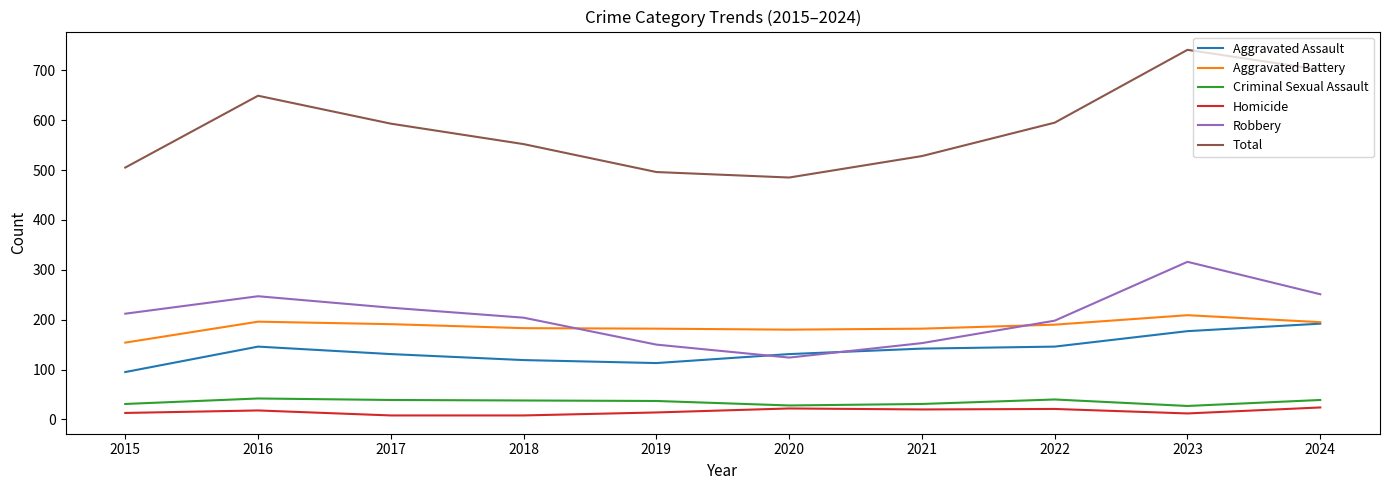

Which series has the largest total across all categories?

Total